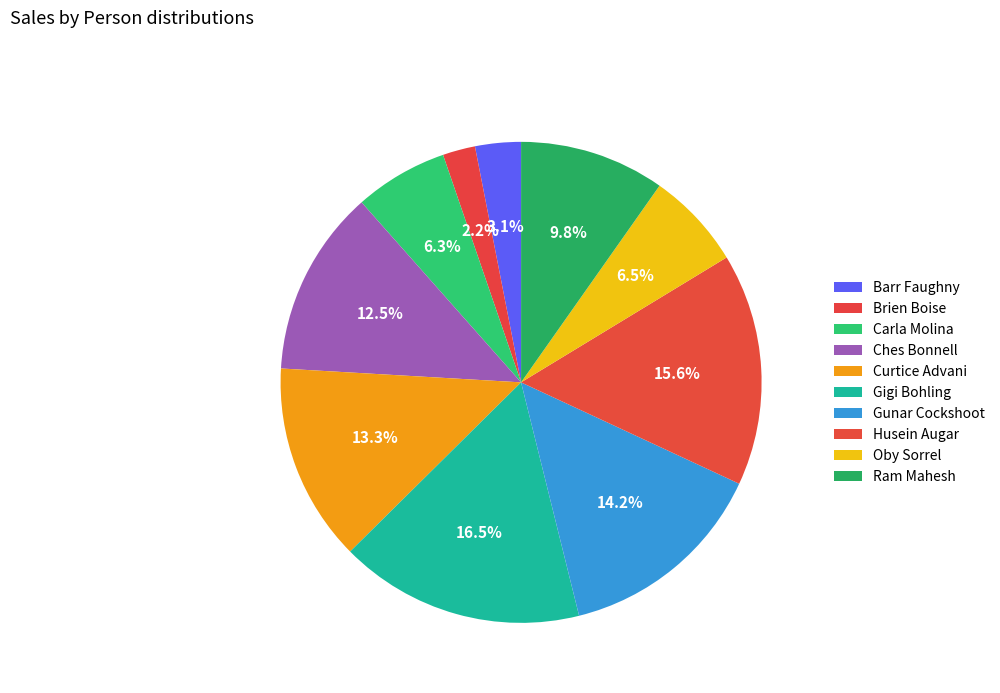

What percentage do Husein Augar and Ram Mahesh together represent?

25.4%